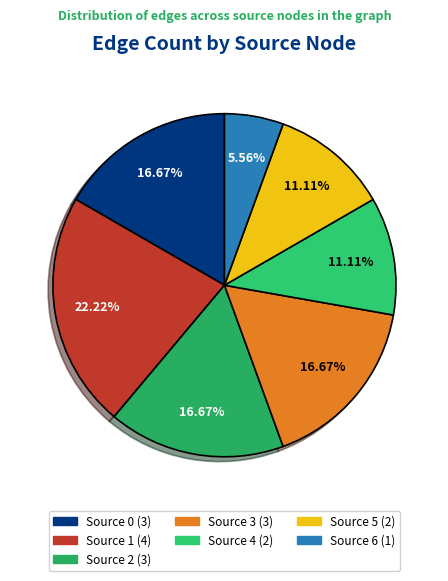

What percentage is the Source 5 slice, to the nearest percent?

11%